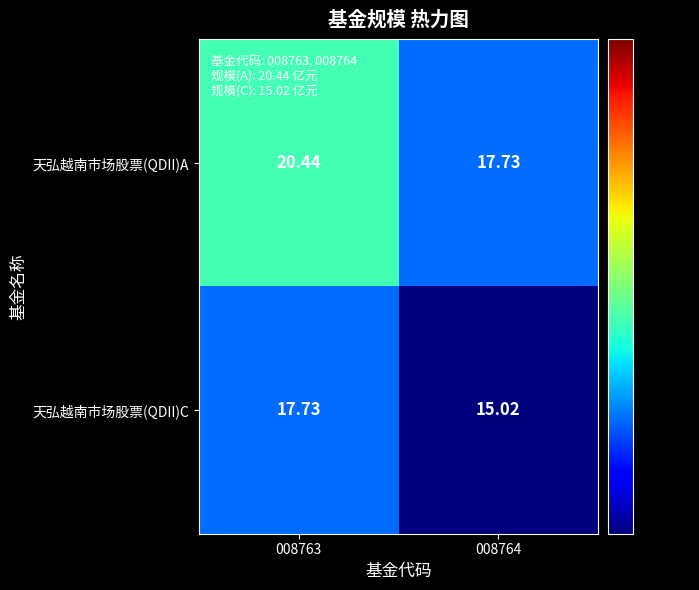

List the series in order of their peak value, lowest first.

天弘越南市场股票(QDII)C, 天弘越南市场股票(QDII)A